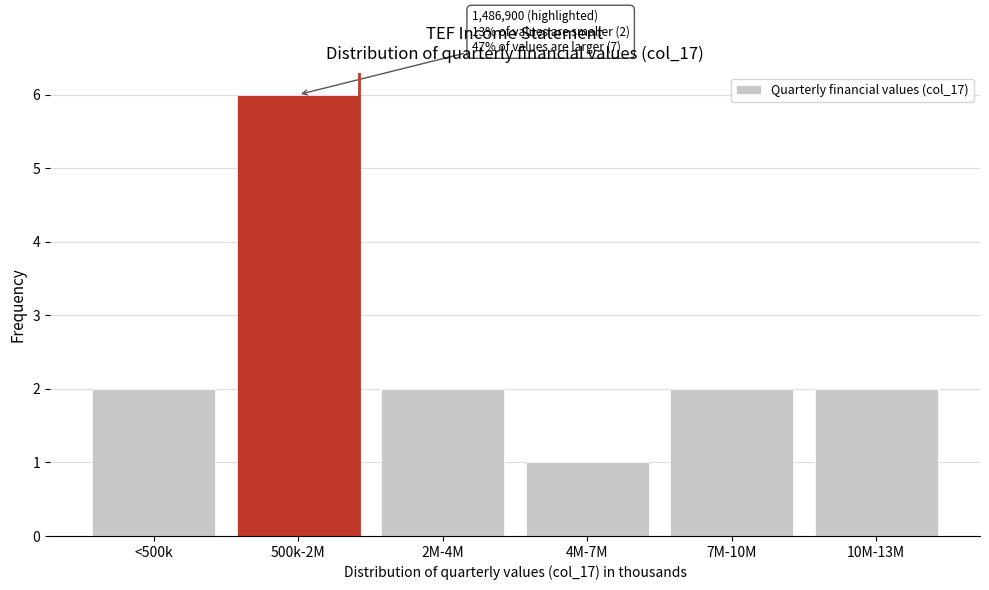

Reading left to right, list all the values displayed in this chart.

2	6	2	1	2	2